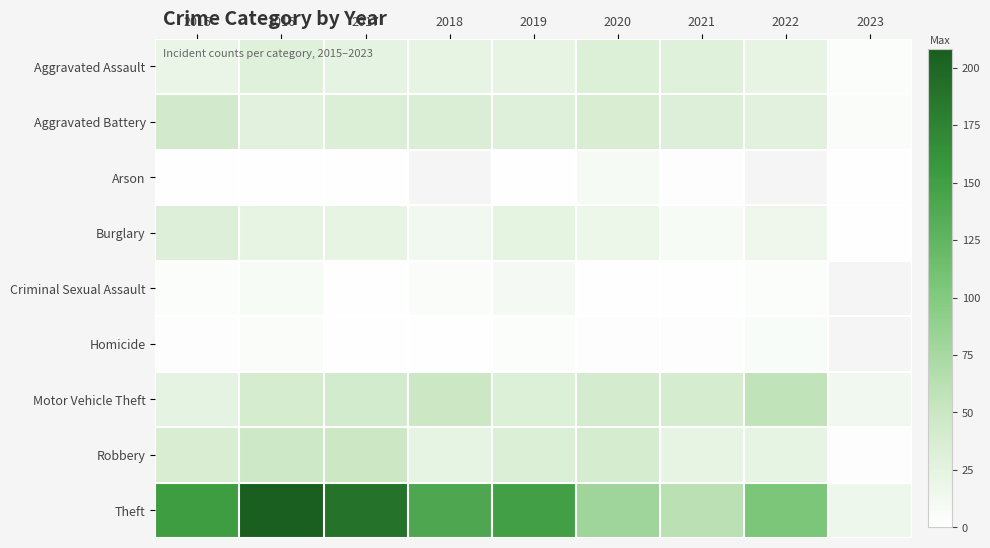

Which series has the largest total across all categories?

Theft